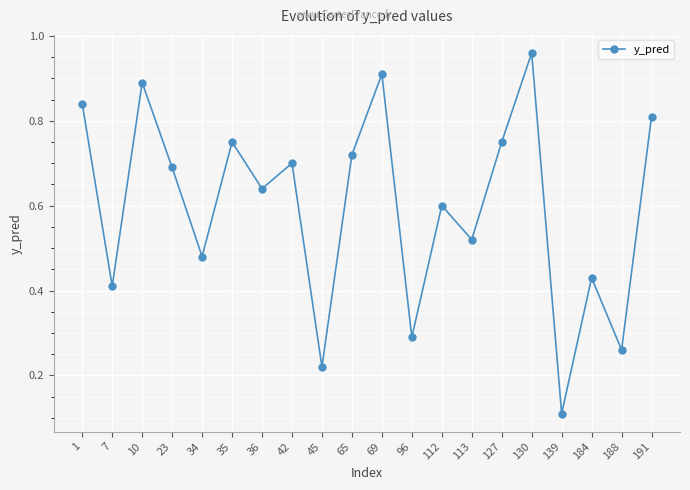

How many interior local peaks (higher than both neighbors) does the data have?

7